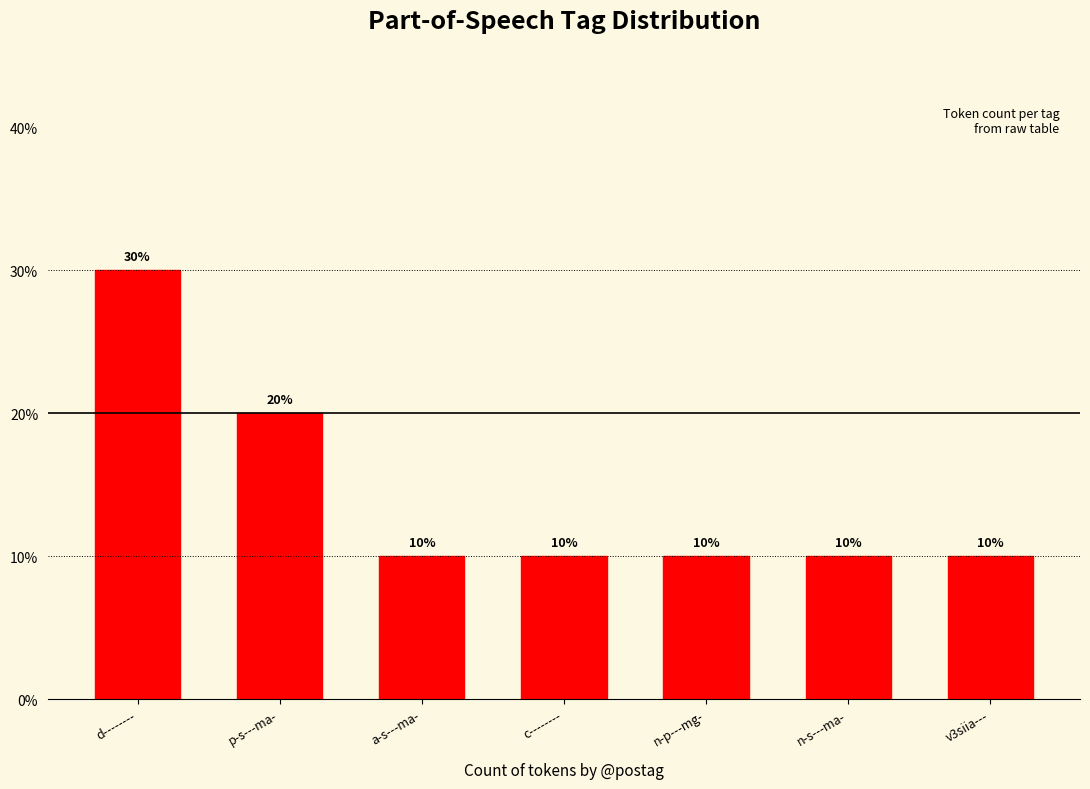

What value does the data have at n-s---ma-?

1